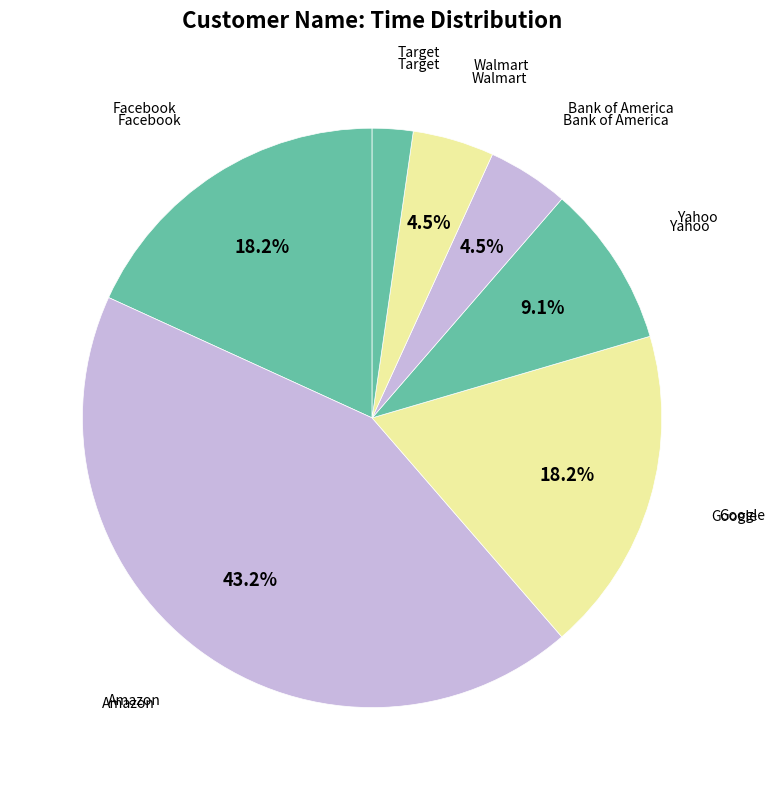

How many segments does this pie chart have?

7